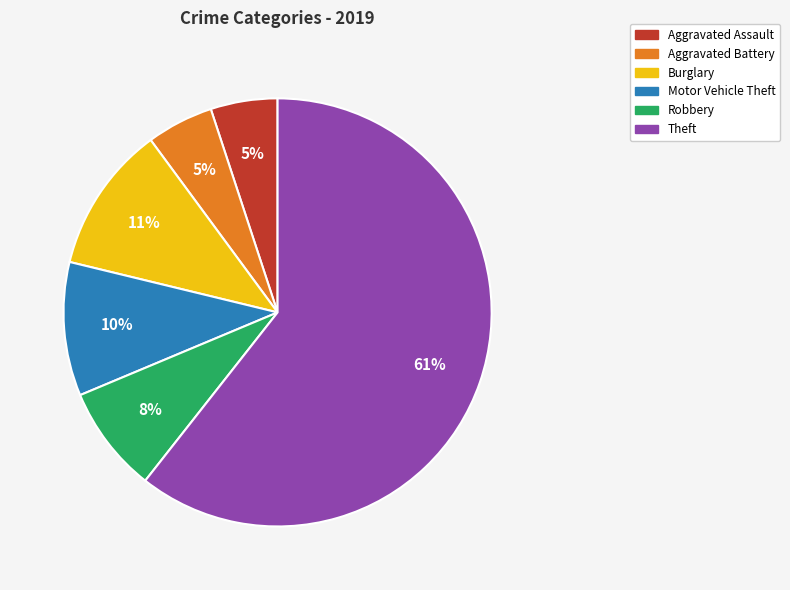

Which slice is the largest?

Theft